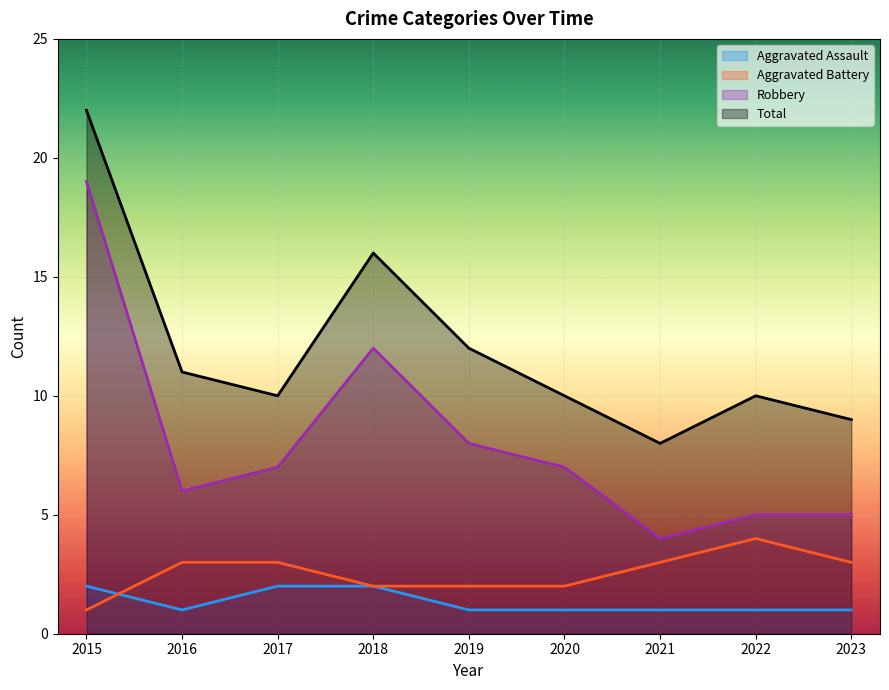

At which category is the sum across all series the highest?

2015